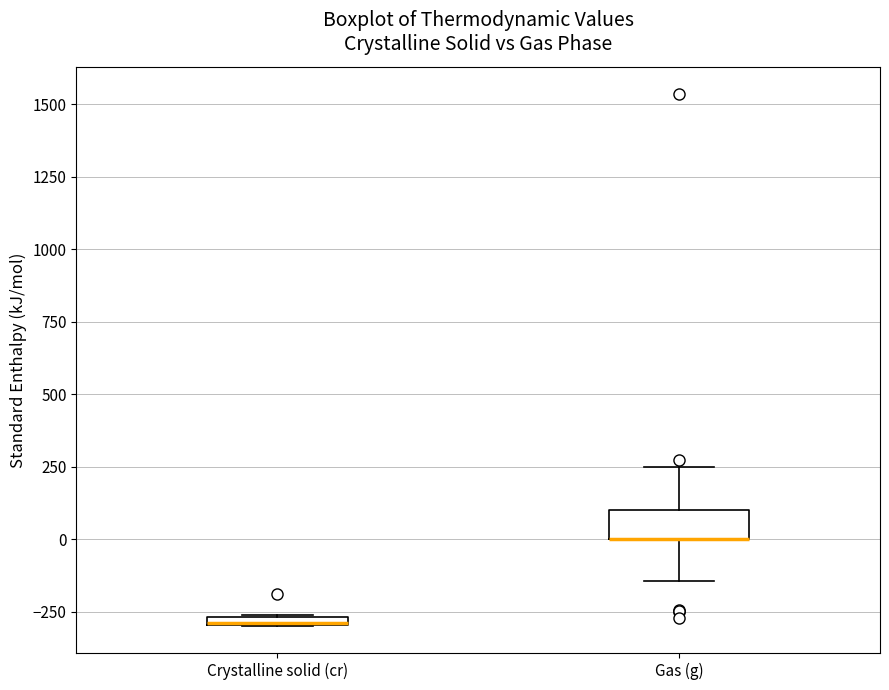

Where is the upper edge of the box for Crystalline solid (cr) on the y-axis? The values are not printed on the chart, so give them approximately, as read against the axis.

-250